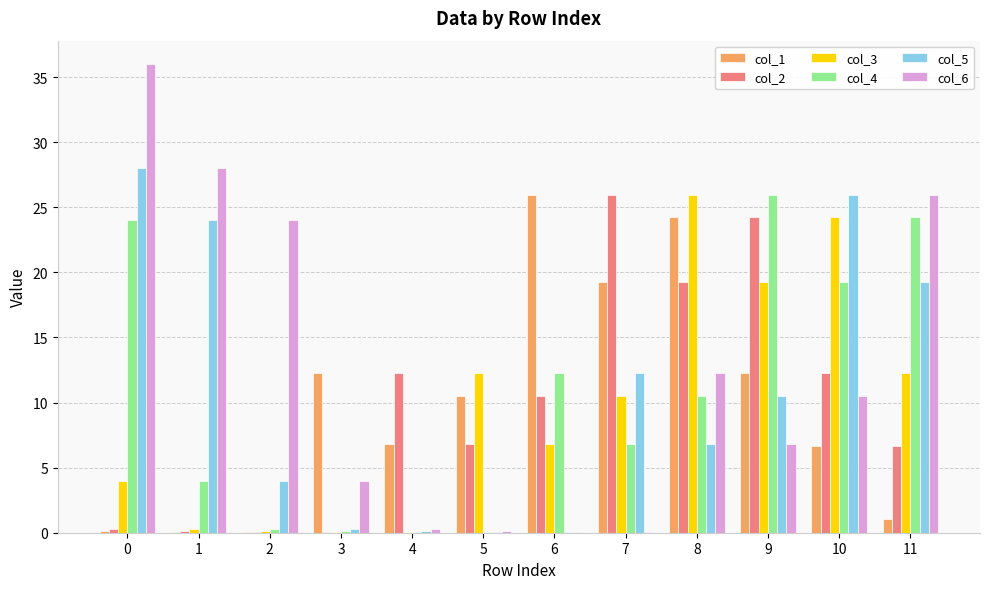

True or false: col_3 has a value of 9.5 at 6.

False